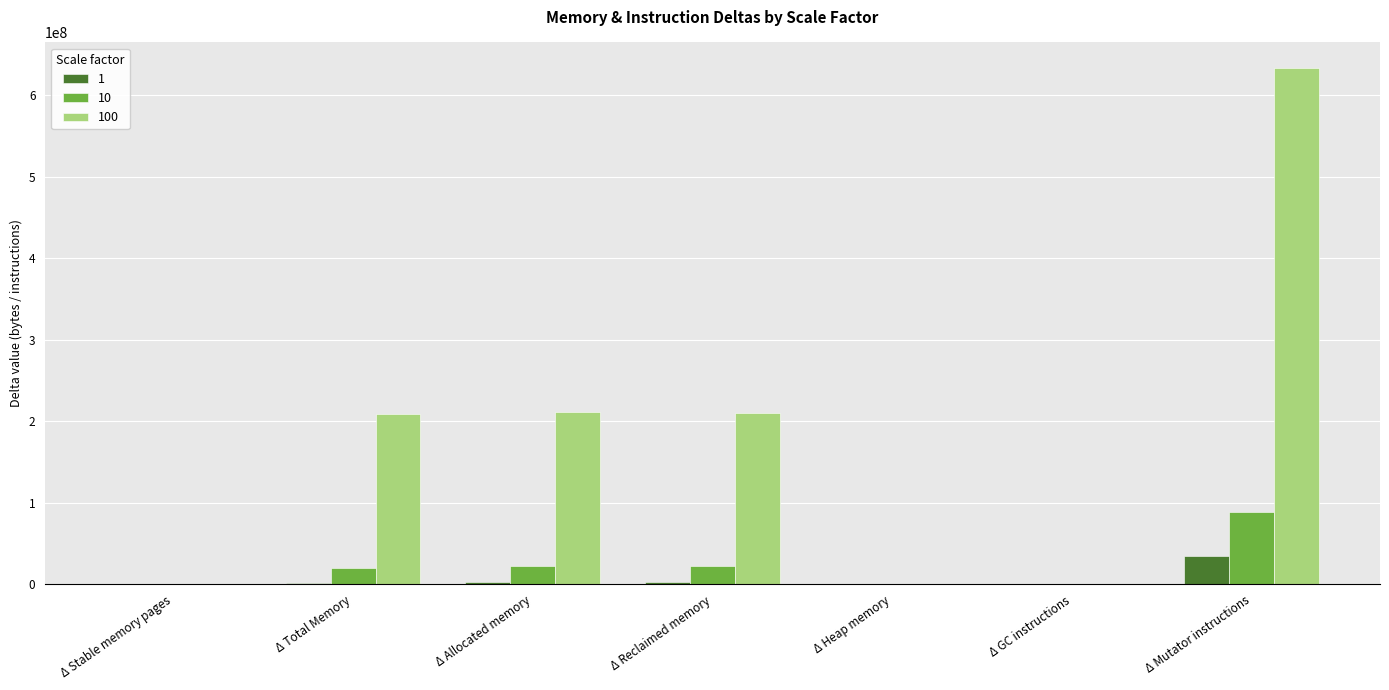

The value of 100 at Δ Stable memory pages is 0. True or false?

True